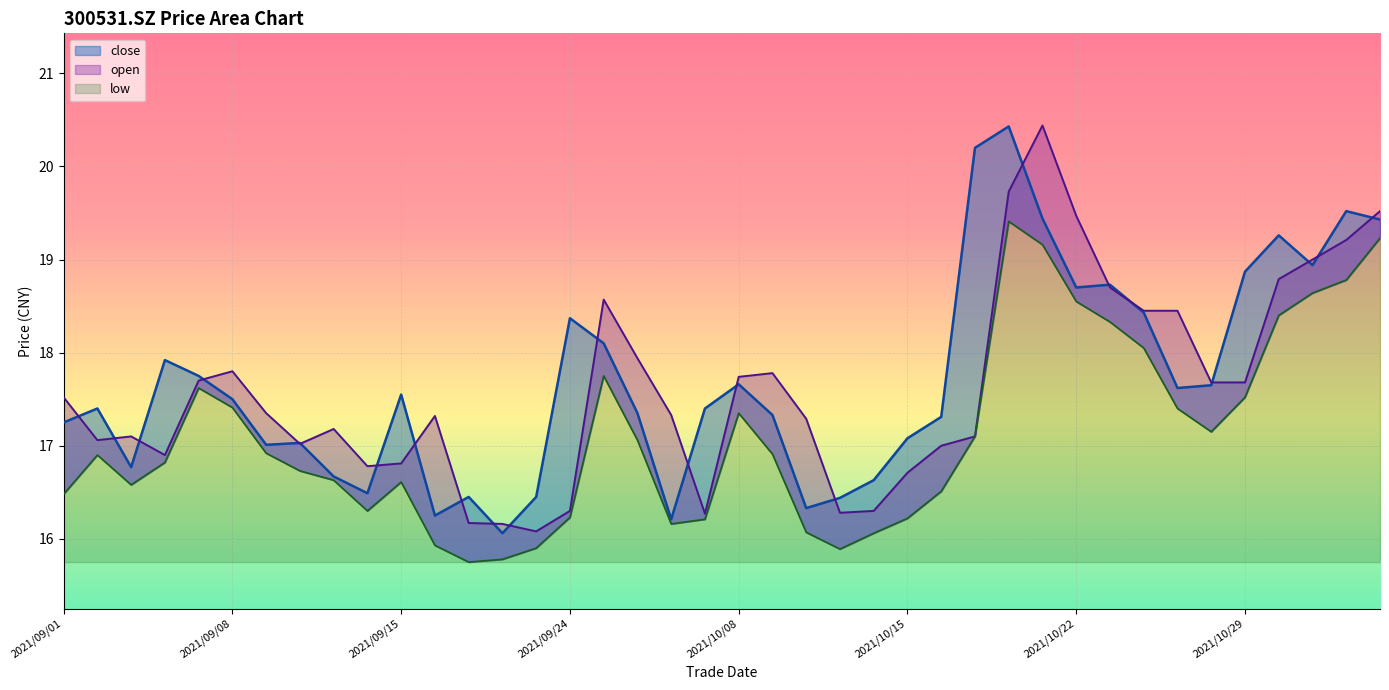

Where is the first local minimum for low?

2021/09/03